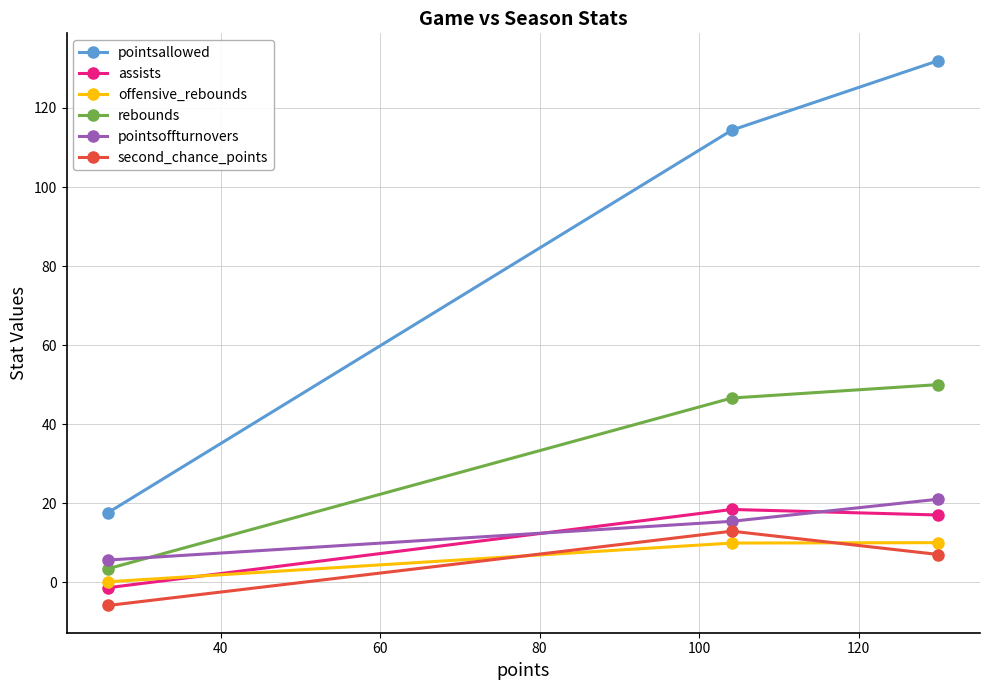

List the series in order of their peak value, highest first.

pointsallowed, rebounds, pointsoffturnovers, assists, second_chance_points, offensive_rebounds